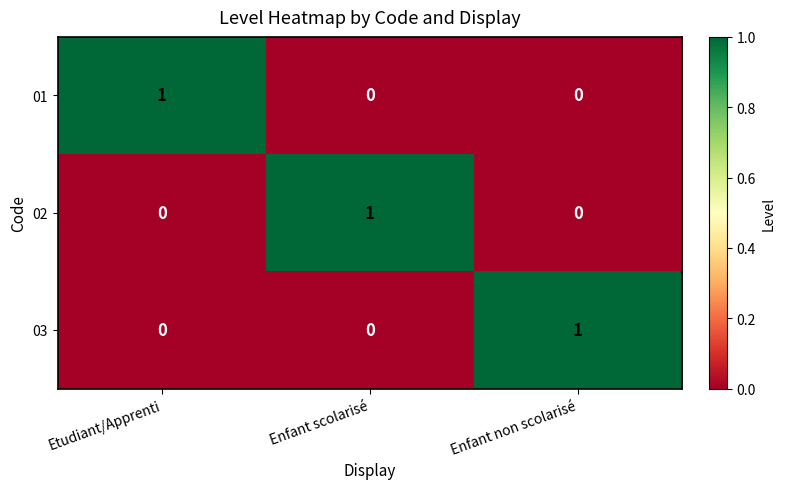

At which label does 03 reach its peak?

Enfant non scolarisé